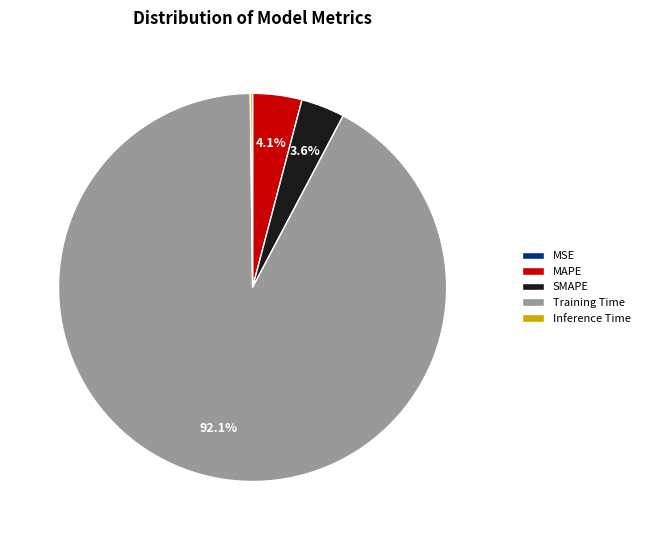

Does any single category account for the majority?

Yes